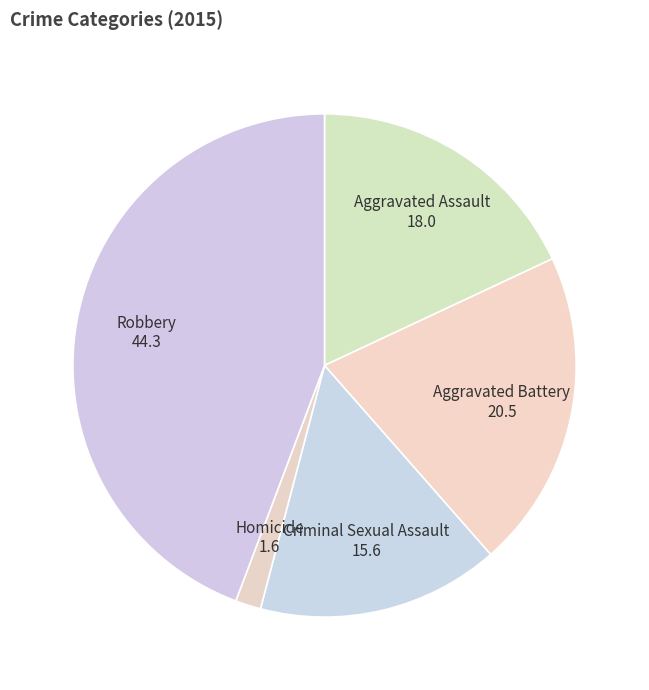

Rank the categories by value from lowest to highest.

Homicide, Criminal Sexual Assault, Aggravated Assault, Aggravated Battery, Robbery